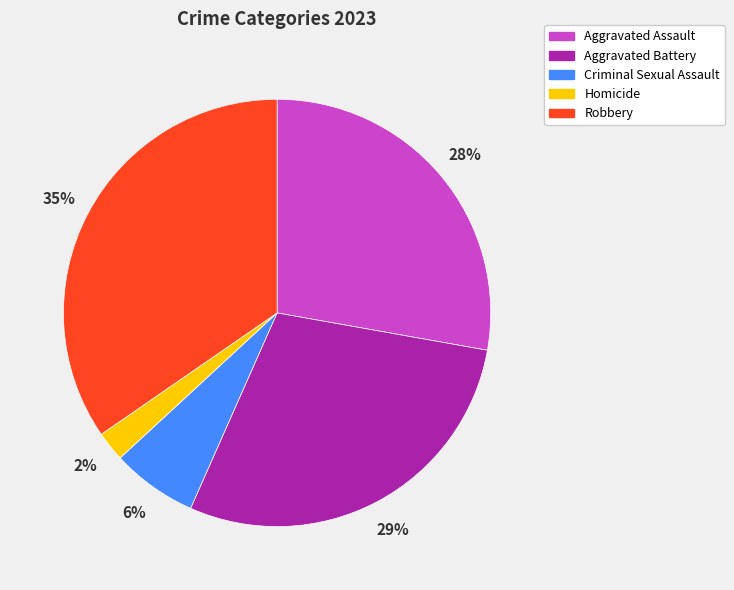

Count the number of slices in the pie.

5